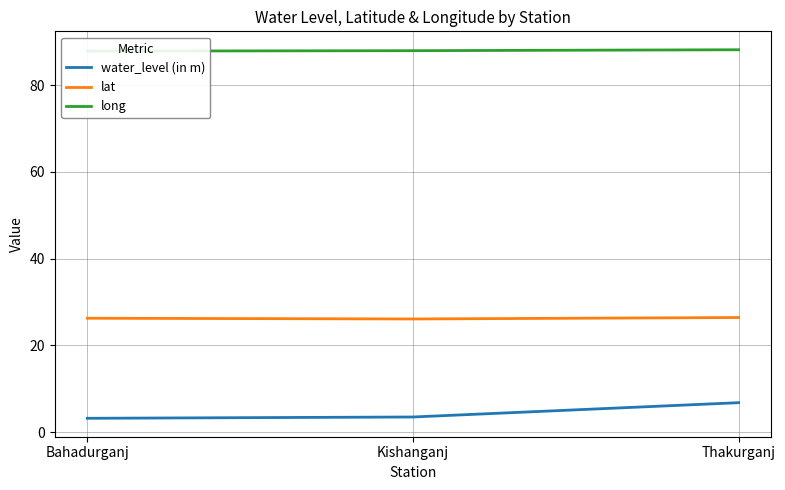

What is the spread (max minus min) of values at Thakurganj?

81.4